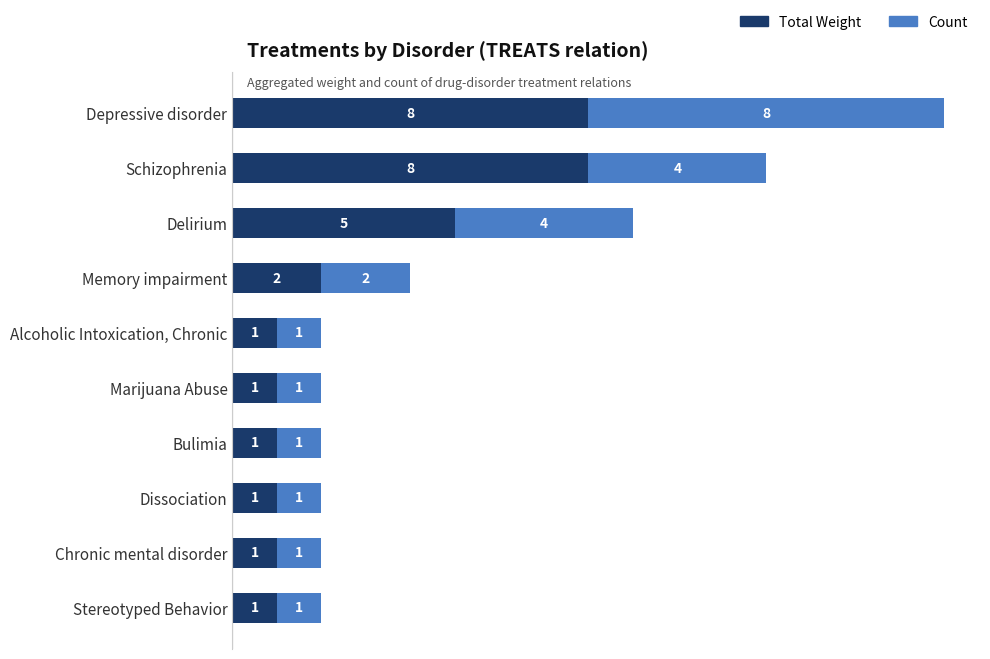

What is the highest value of the Total Weight series?

8